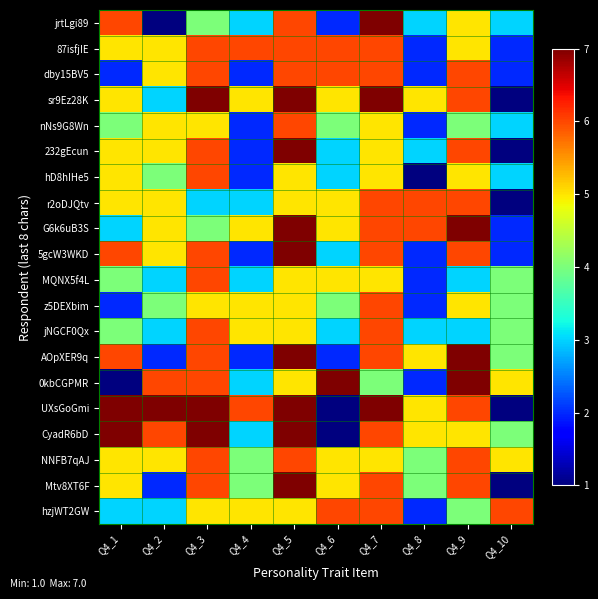

What is the total value across all series at Q4_5?

121